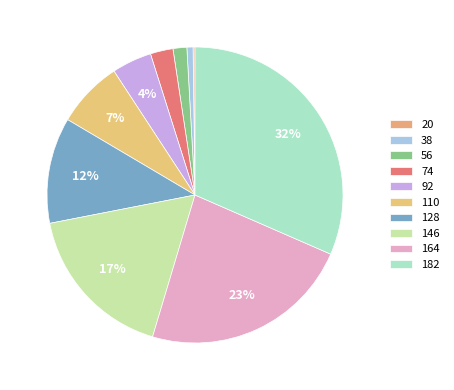

The 182 slice represents 26% of the pie. True or false?

False